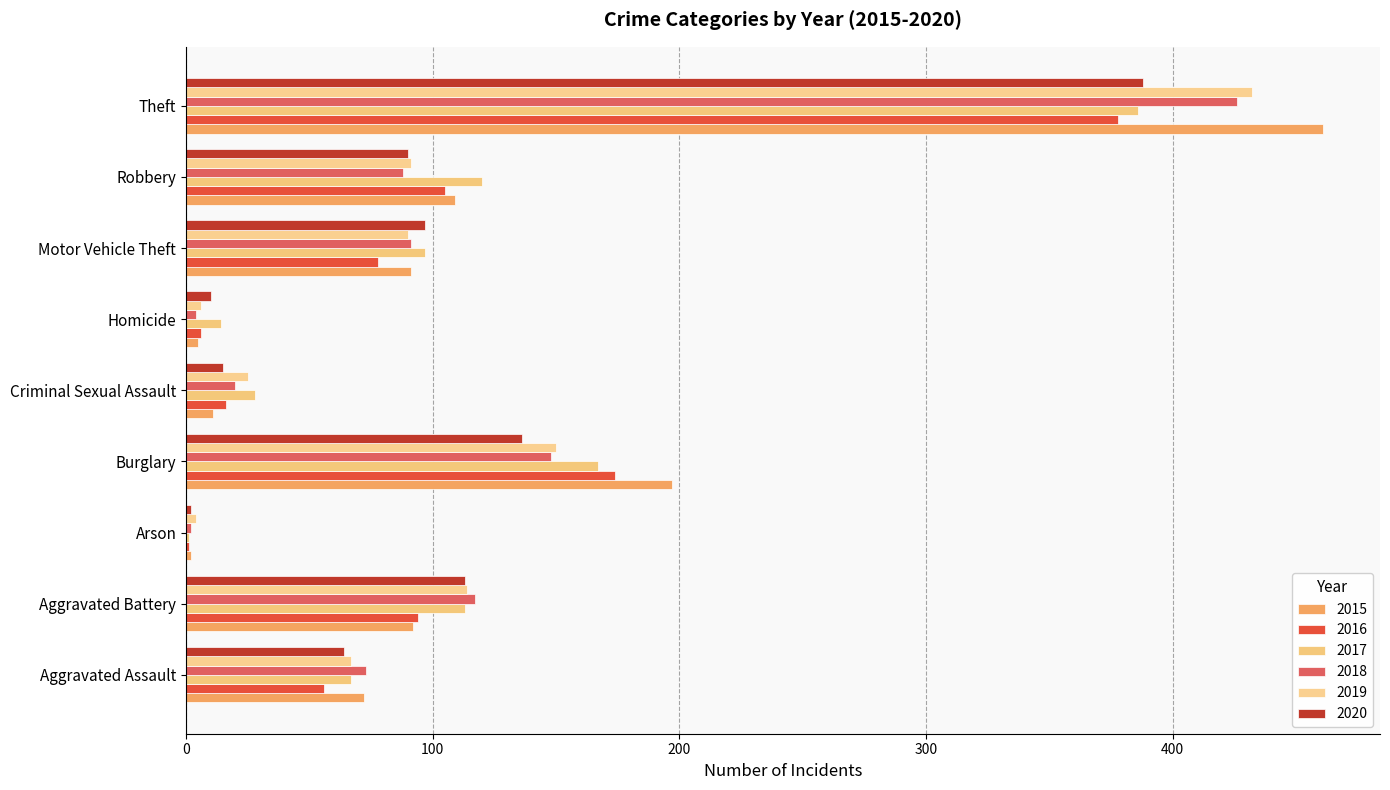

Is the value of 2020 at Criminal Sexual Assault greater than the value of 2016 at Theft?

No